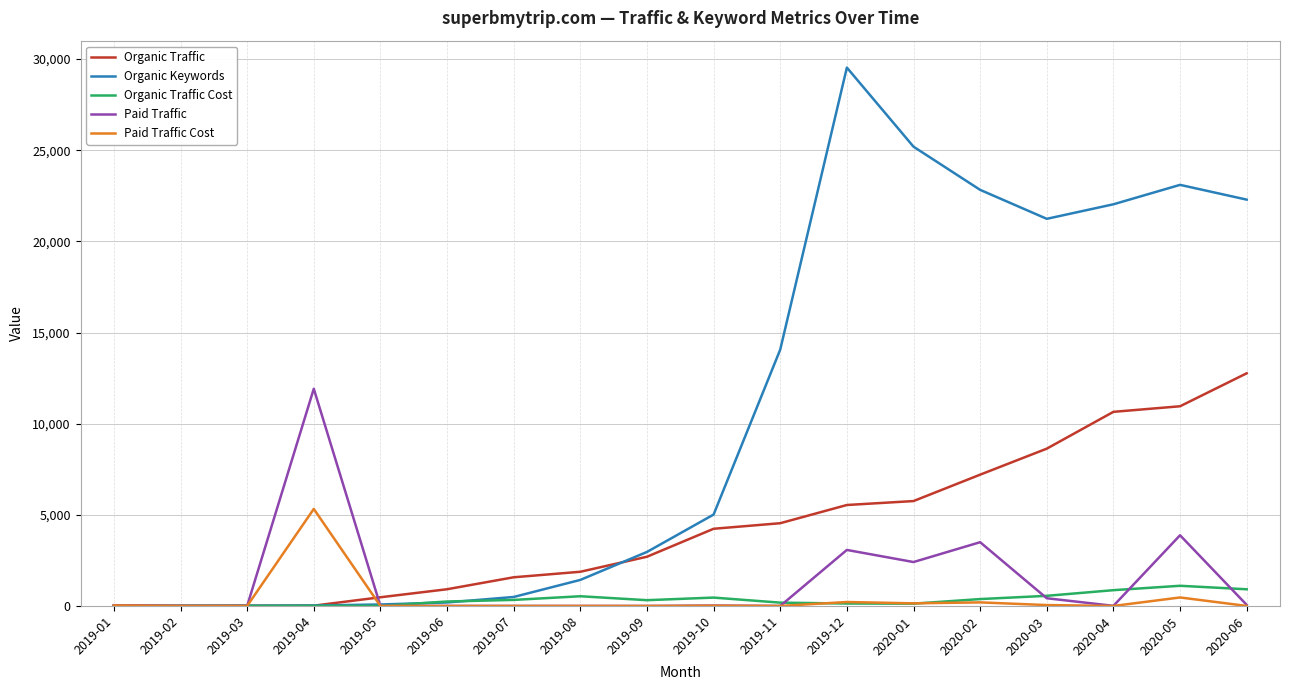

Which label corresponds to the largest value in the chart?

2019-12